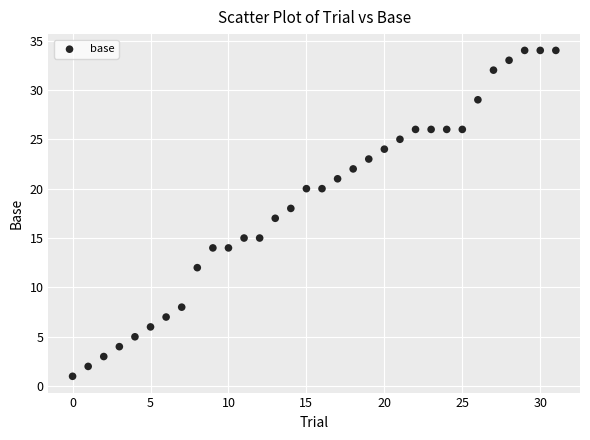

What is the range of Y values (max minus min)?

33